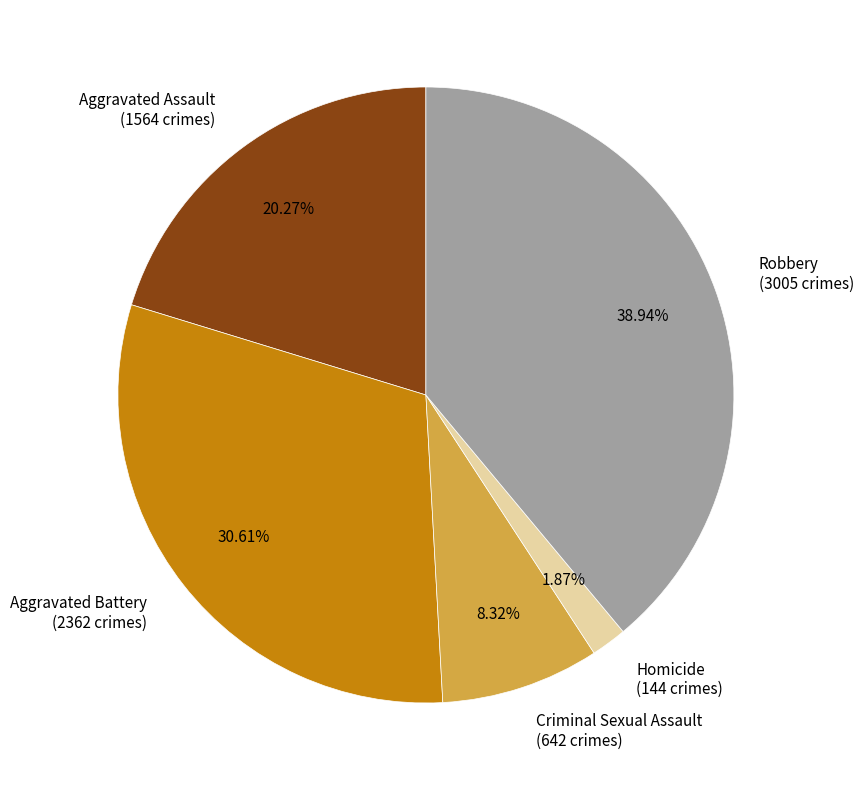

The Criminal Sexual Assault slice represents 8% of the pie. True or false?

True